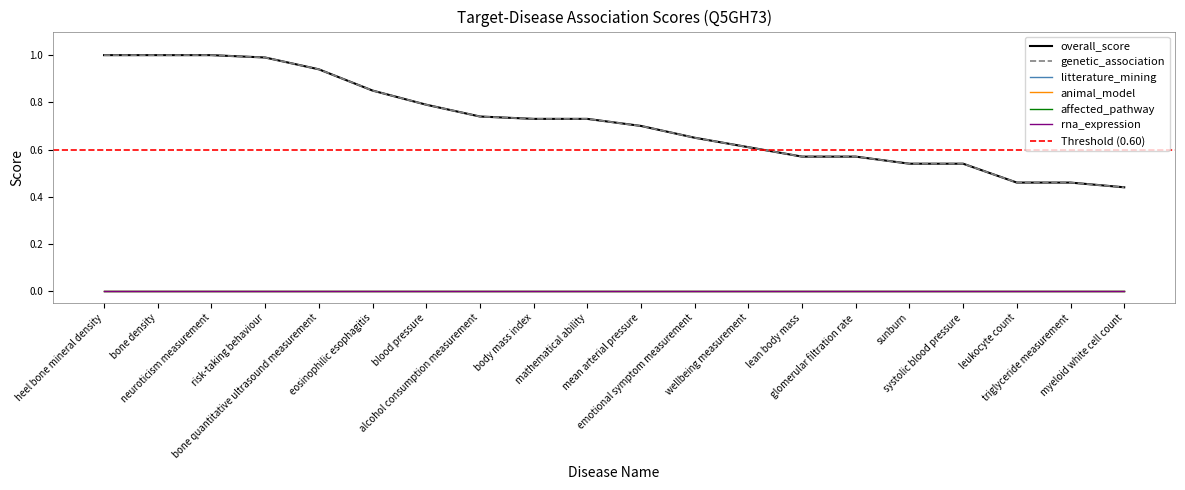

How many distinct data groups are displayed?

6